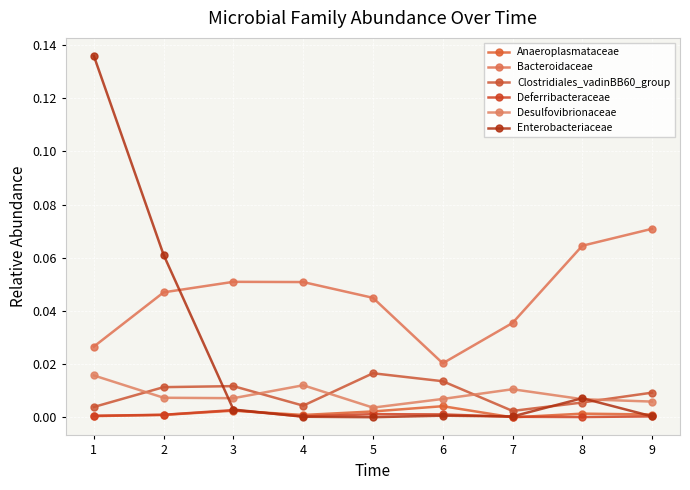

True or false: Anaeroplasmataceae has more than 0 interior local peaks.

True